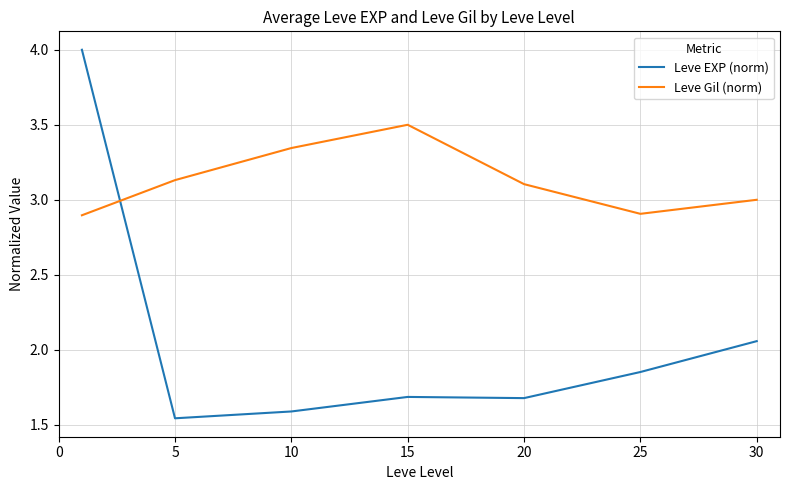

Which series has the largest total across all categories?

Leve Gil (norm)